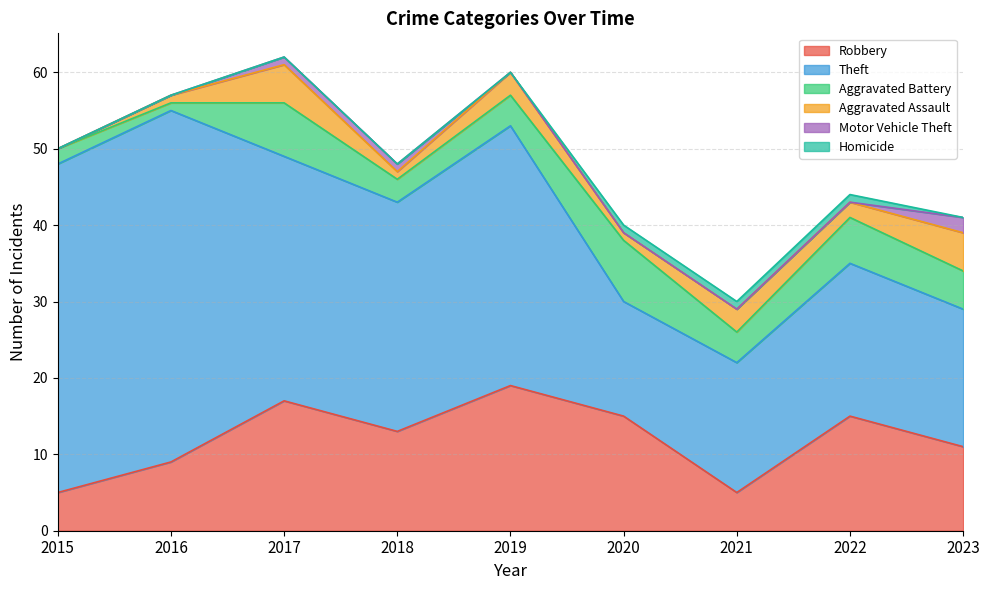

At how many categories does at least one series exceed 43?

1